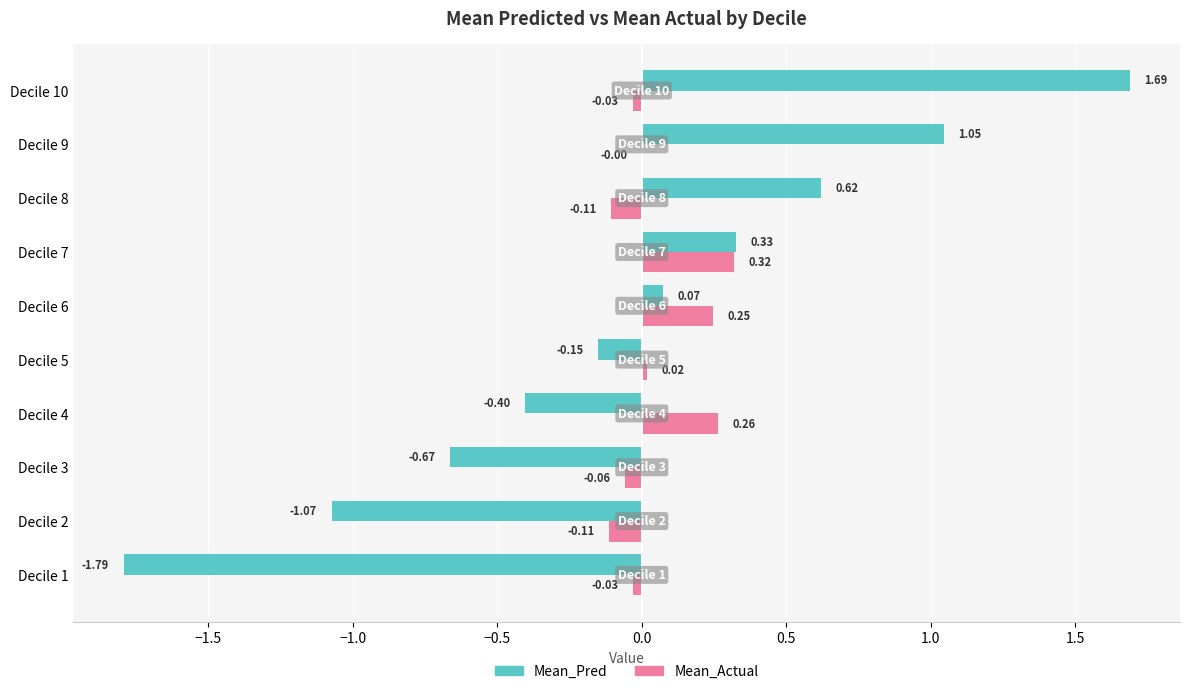

Which category has the highest value in the Mean_Pred series?

Decile 10